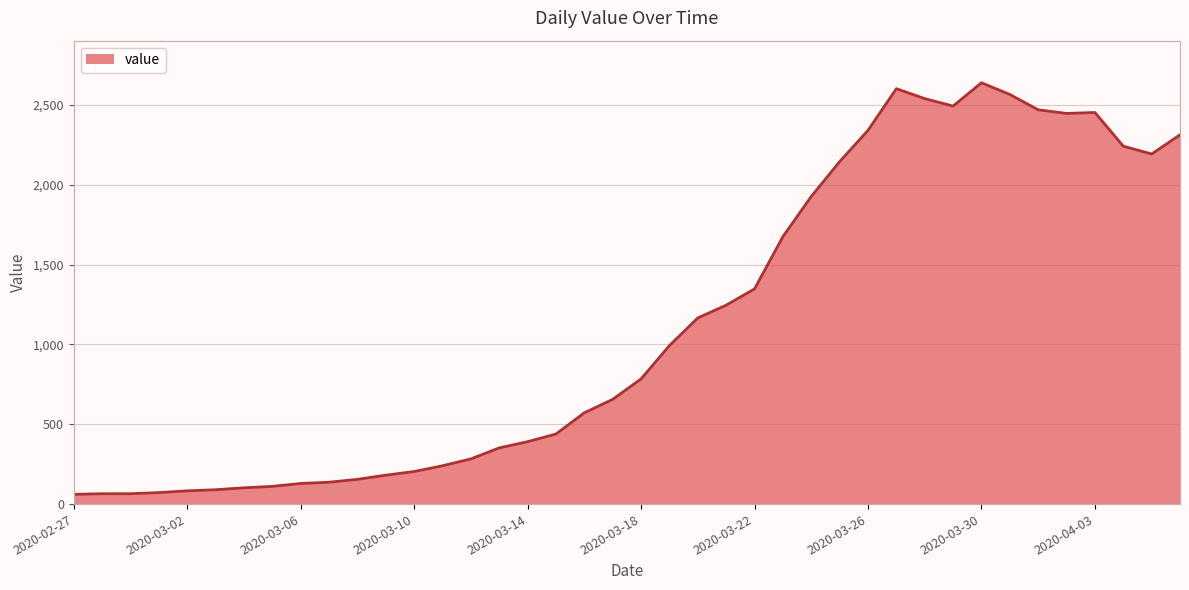

What is the maximum value shown in the chart?

2639